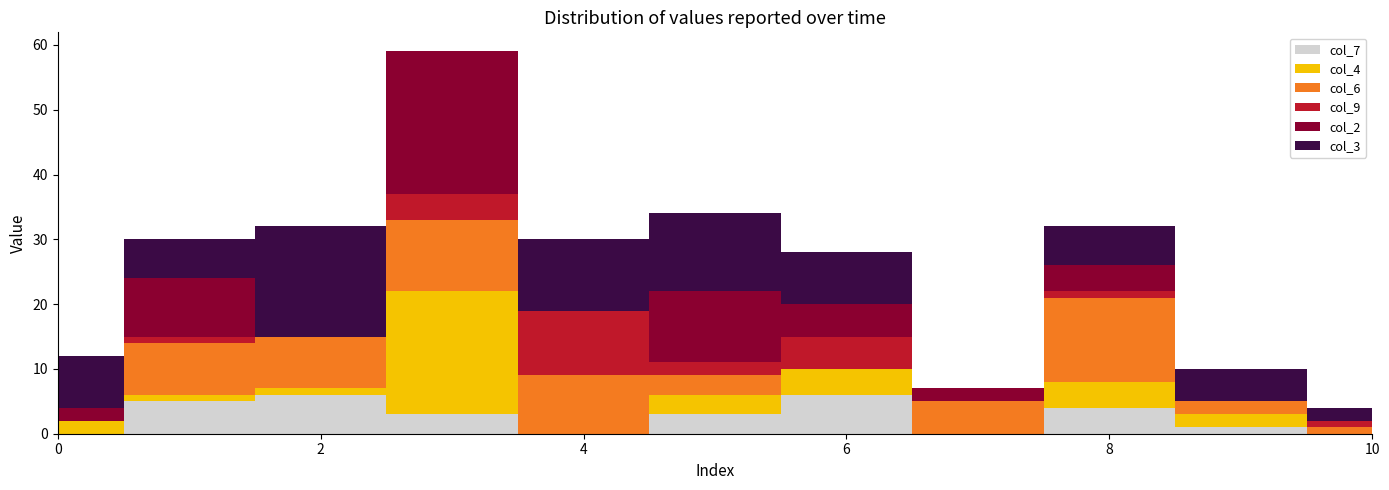

Reading left to right, extract all data points from this chart.

col_7: 0=0	1=5	2=6	3=3	4=0	5=3	6=6	7=0	8=4	9=1	10=0
col_4: 0=2	1=1	2=1	3=19	4=0	5=3	6=4	7=0	8=4	9=2	10=0
col_6: 0=0	1=8	2=8	3=11	4=9	5=3	6=0	7=5	8=13	9=2	10=1
col_9: 0=0	1=1	2=0	3=4	4=10	5=2	6=5	7=0	8=1	9=0	10=1
col_2: 0=2	1=9	2=0	3=22	4=0	5=11	6=5	7=2	8=4	9=0	10=0
col_3: 0=8	1=6	2=17	3=0	4=11	5=12	6=8	7=0	8=6	9=5	10=2